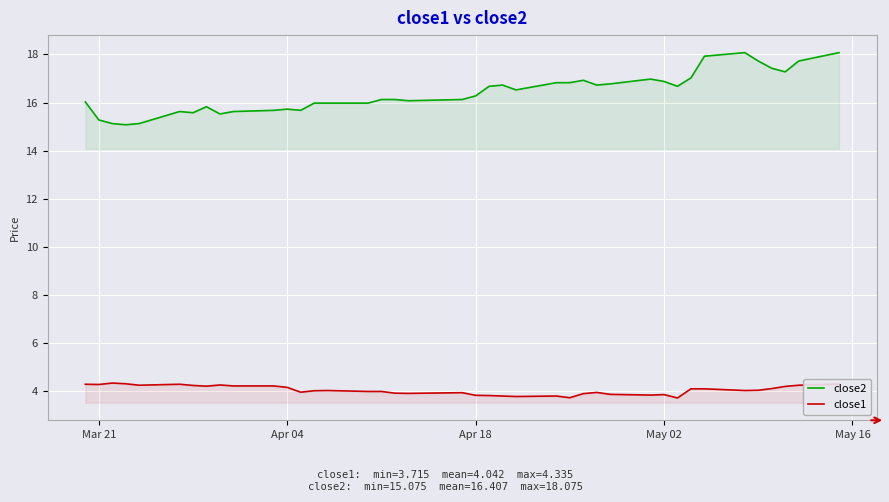

The value of close1 at Mar 21 is 6.1. True or false?

False